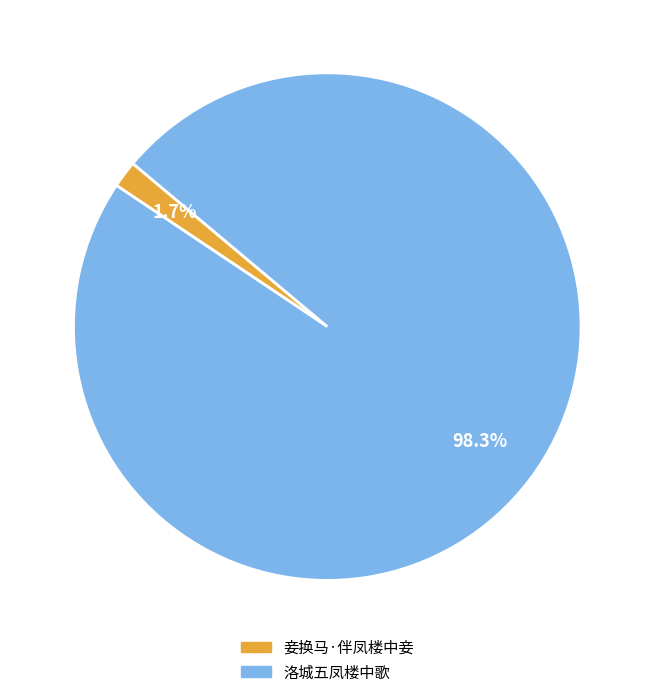

Which category has the biggest portion of the pie?

洛城五凤楼中歌